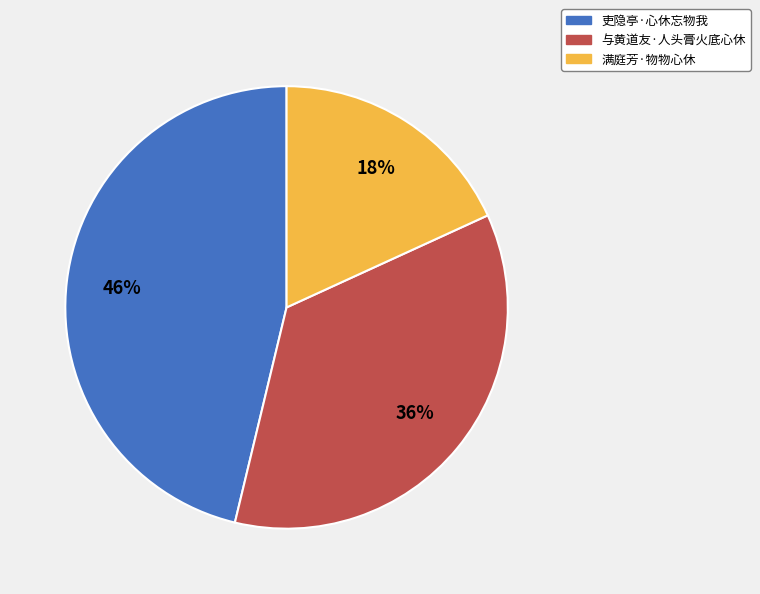

How many segments does this pie chart have?

3